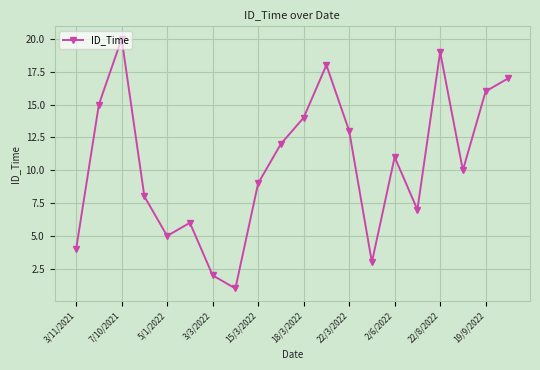

How many interior local valleys (lower than both neighbors) does the data have?

5